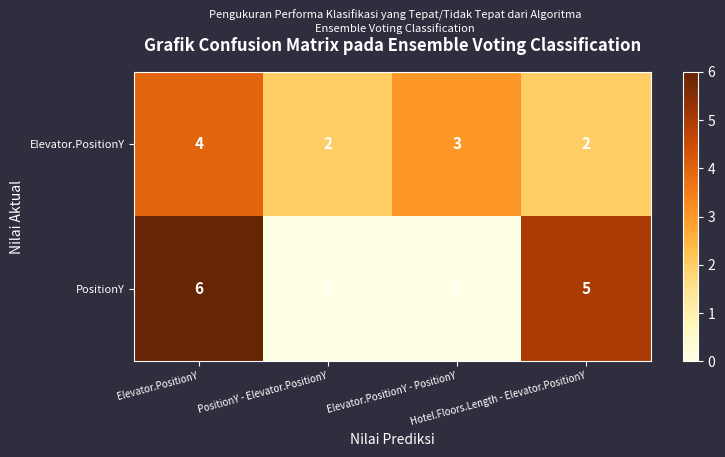

What is the average value of the PositionY series?

3